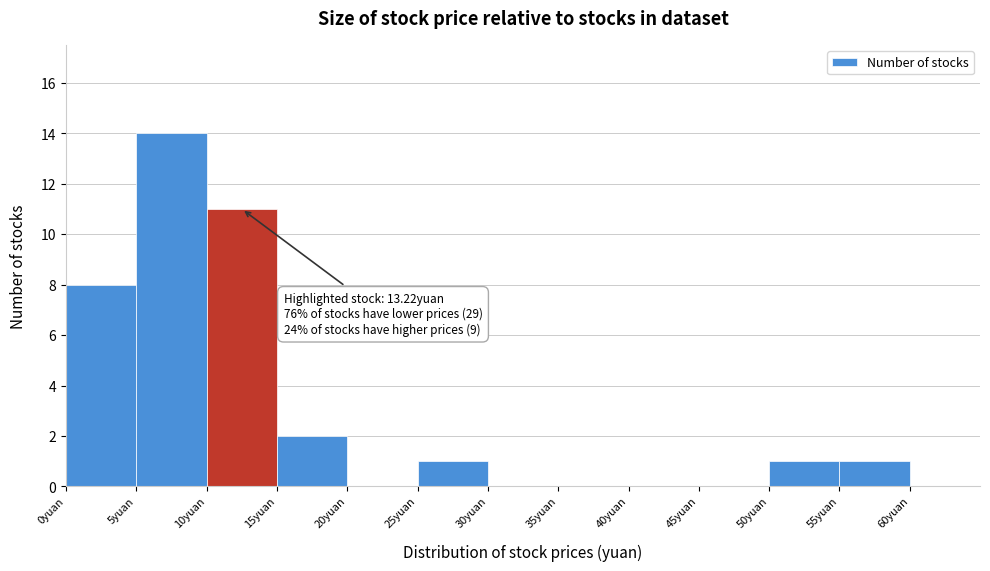

Which range on the x-axis has the tallest bar?

5 to 10